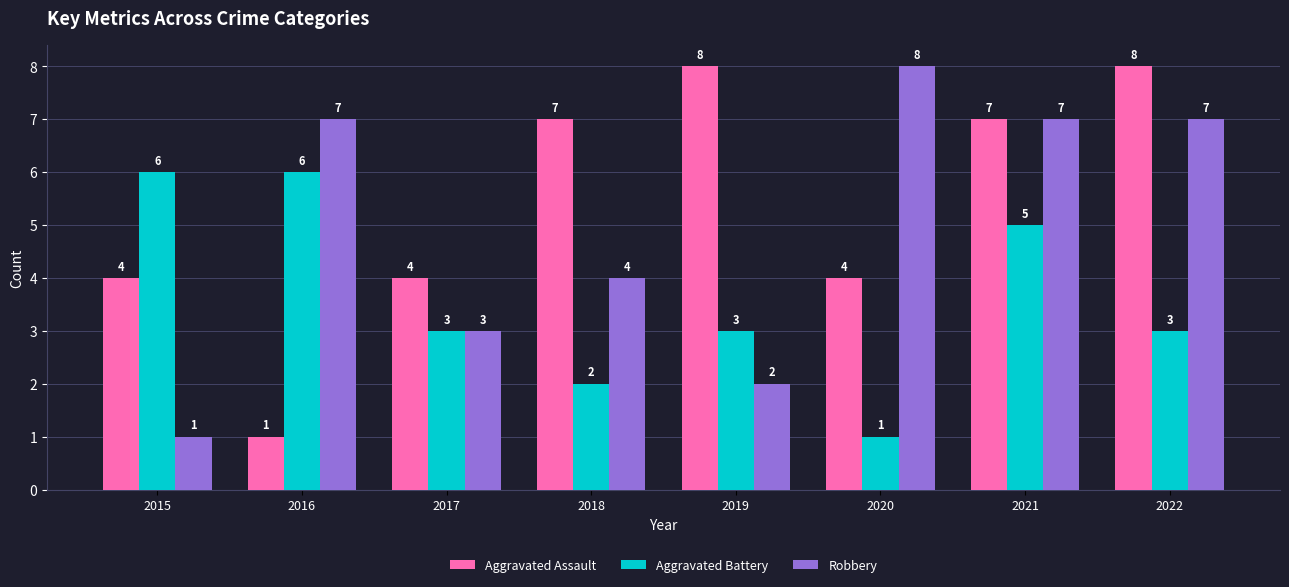

At which label does Aggravated Battery first exceed 3?

2015